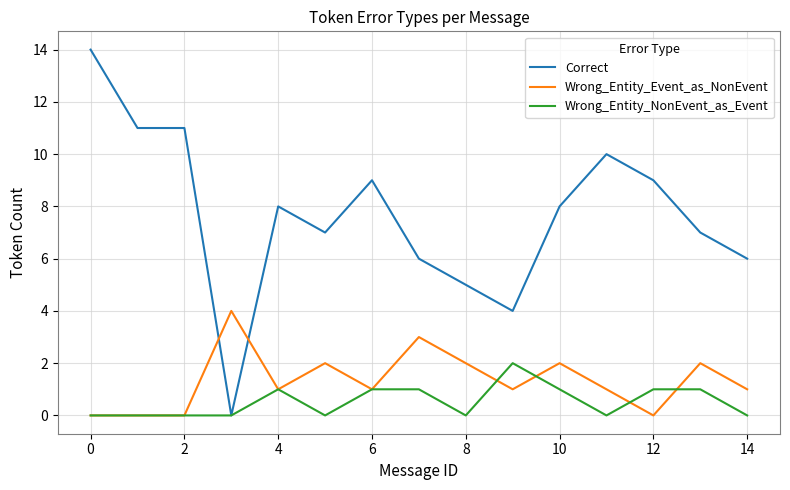

Reading left to right, list all the values displayed in this chart.

Correct: 14	11	11	0	8	7	9	6	5	4	8	10	9	7	6
Wrong_Entity_Event_as_NonEvent: 0	0	0	4	1	2	1	3	2	1	2	1	0	2	1
Wrong_Entity_NonEvent_as_Event: 0	0	0	0	1	0	1	1	0	2	1	0	1	1	0